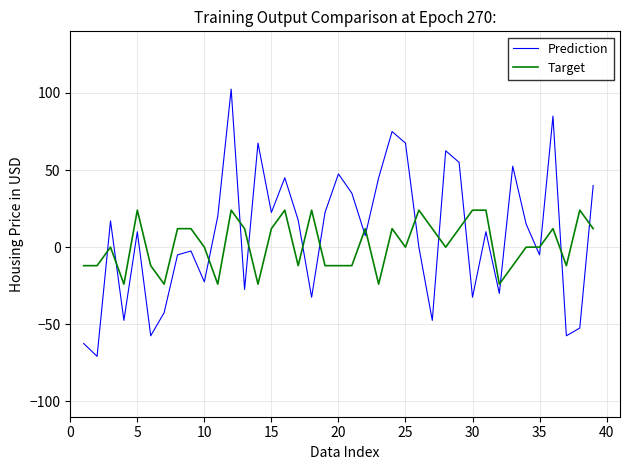

True or false: Target and Prediction intersect in this chart.

True